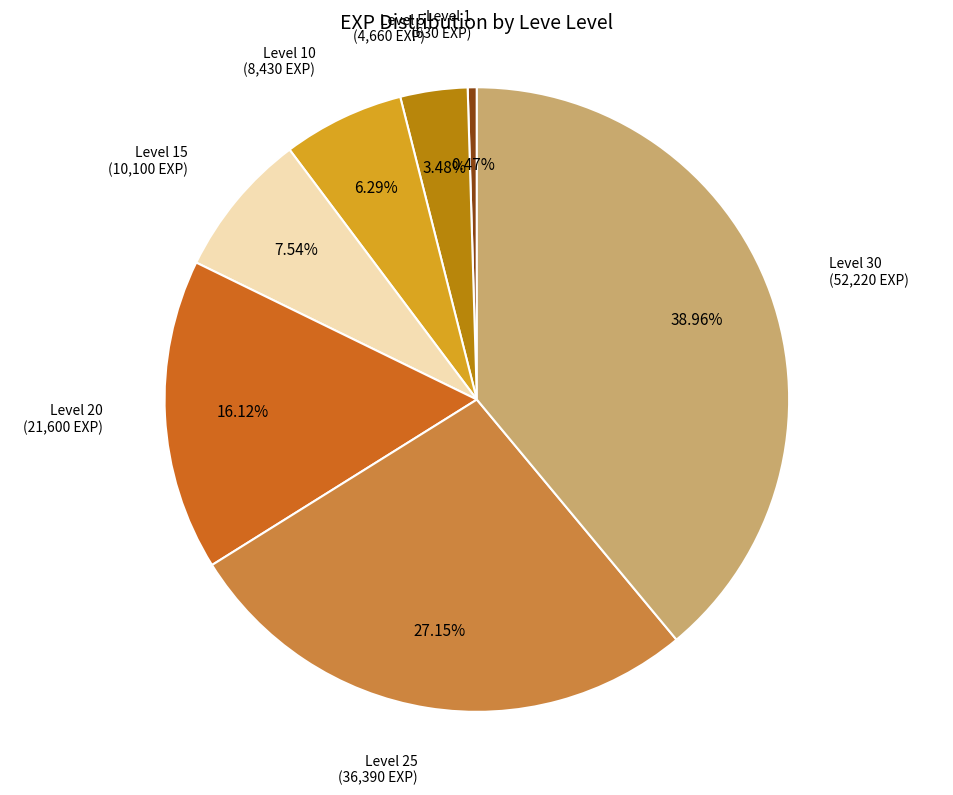

Does any single category account for the majority?

No